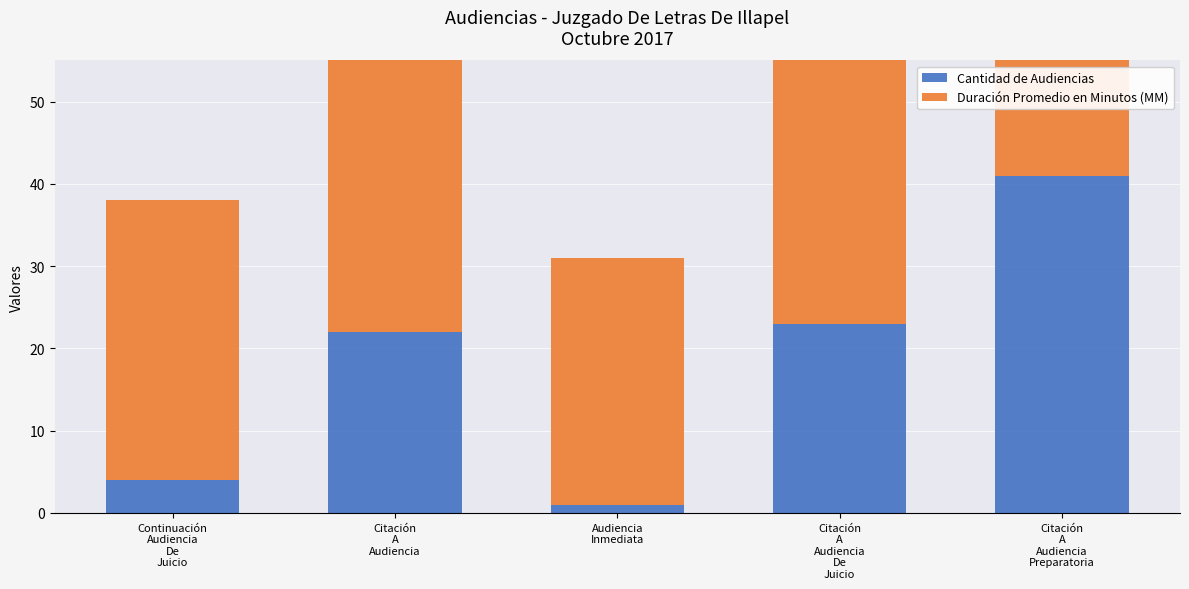

Is it true that Cantidad de Audiencias equals 4 at Continuación
Audiencia
De
Juicio?

True